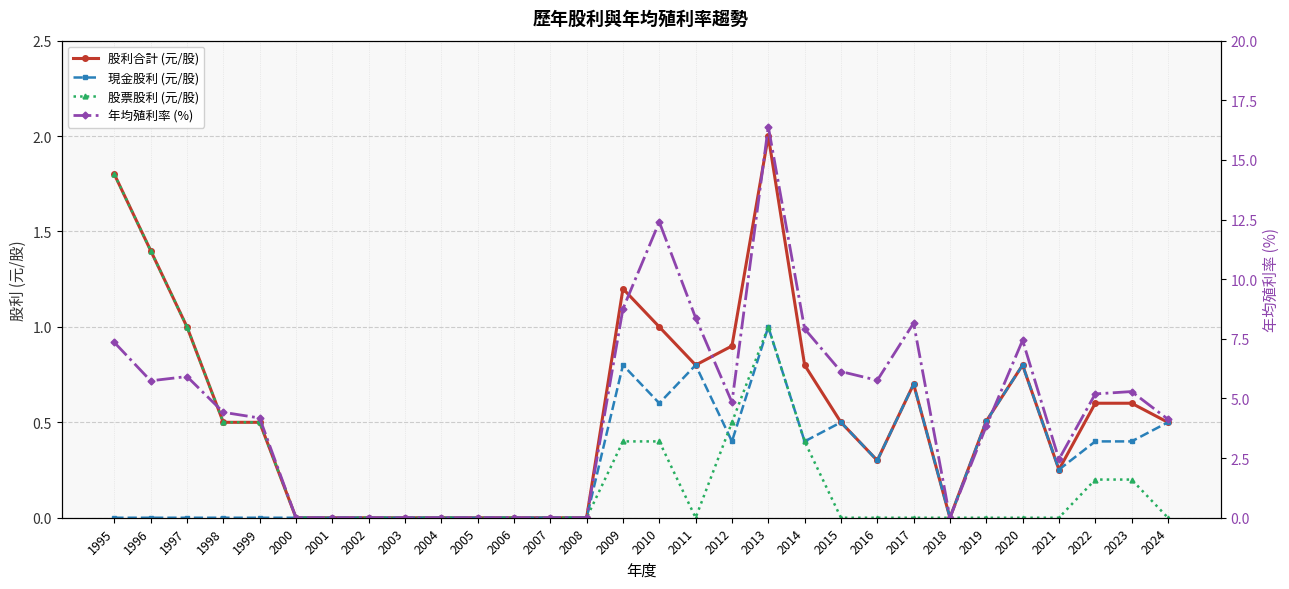

At how many categories does at least one series exceed 5?

14